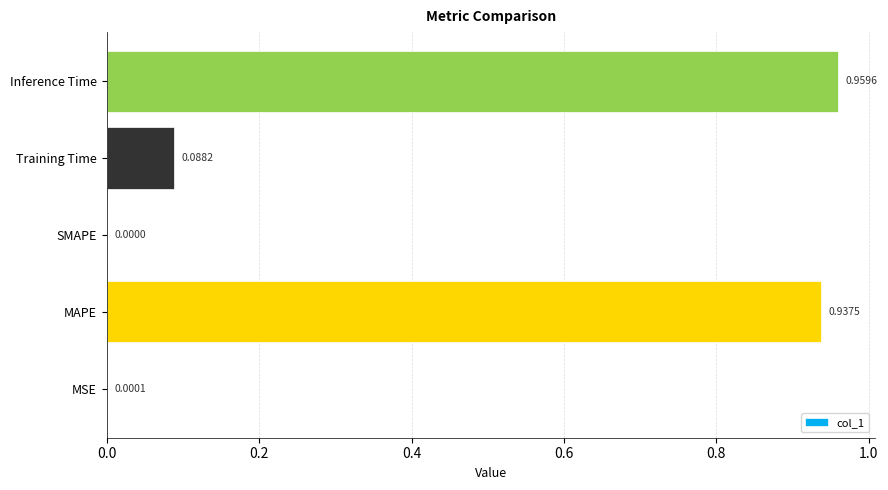

Where is the data nearest to the value 0?

SMAPE